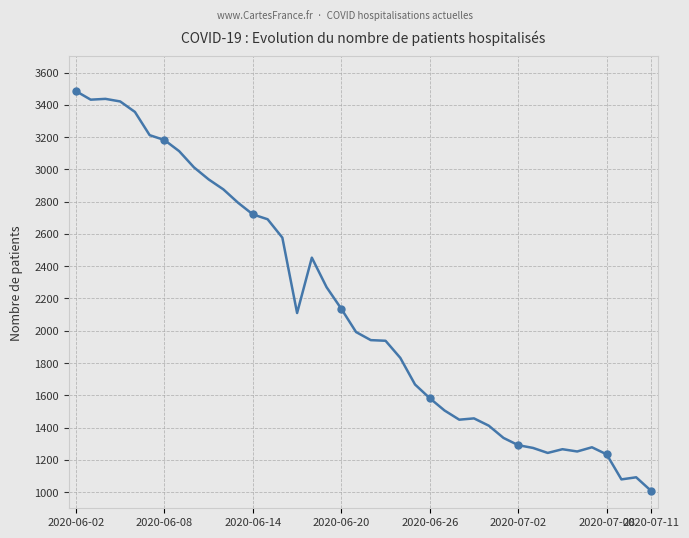

How many lines are shown in the chart?

1